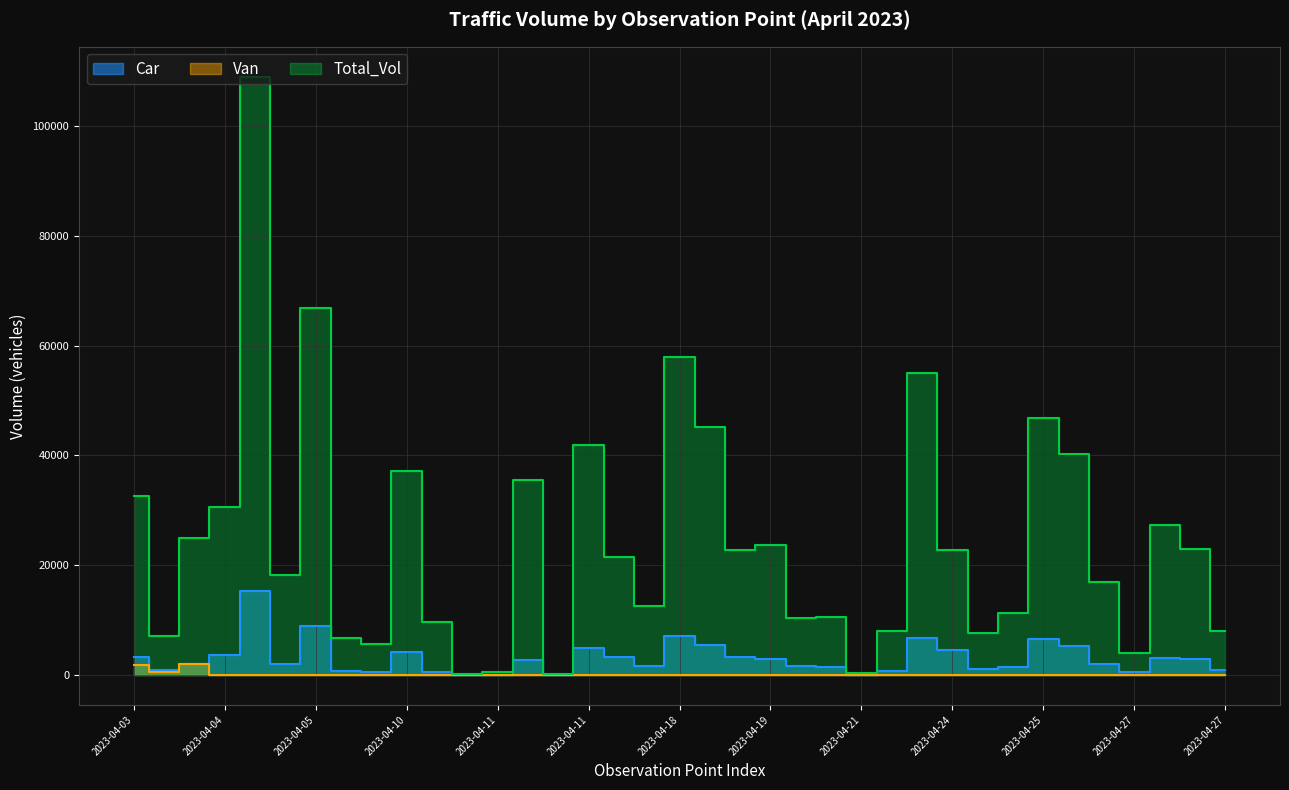

At which category does Total_Vol reach its first local peak?

2023-04-04_2